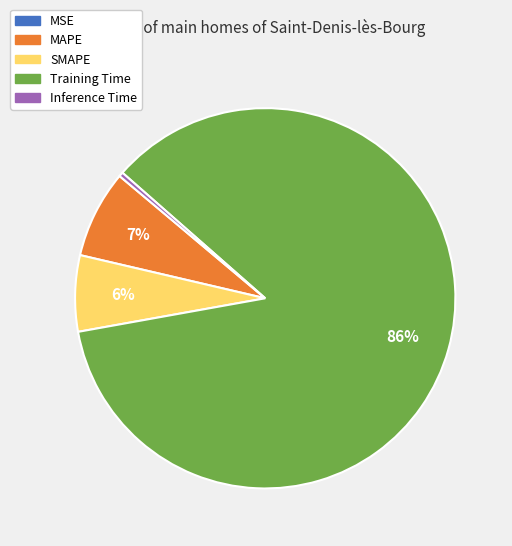

Is it true that Inference Time is 0% of the pie?

True